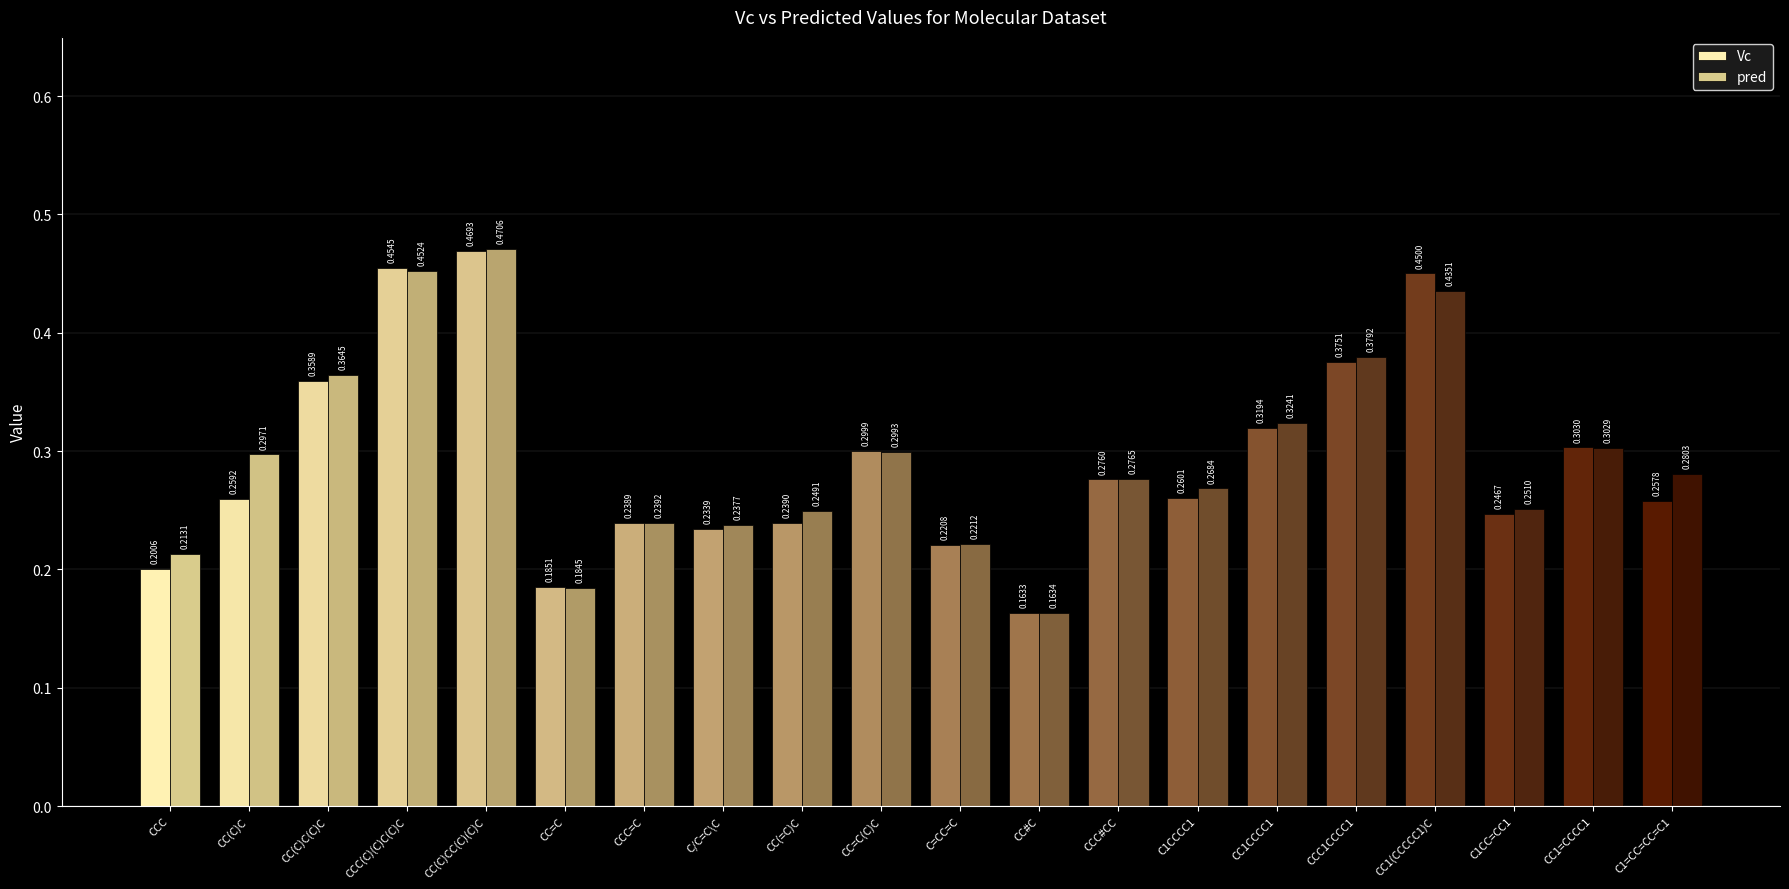

The Vc series shows 0.5 at CC=C(C)C. True or false?

False